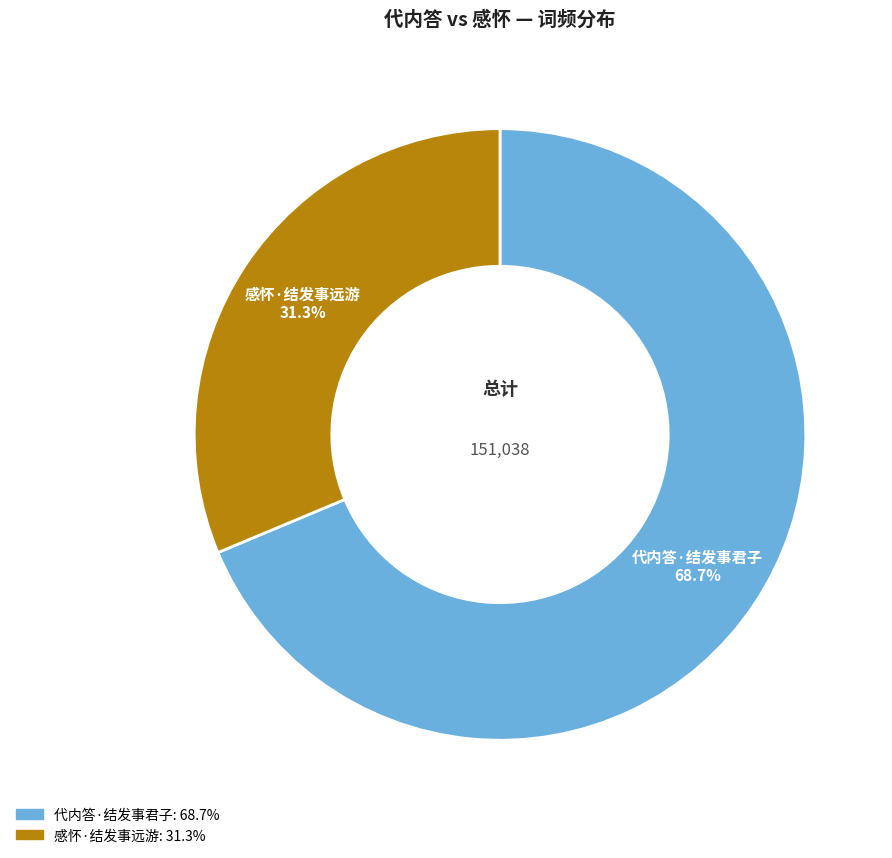

Do 感怀·结发事远游 and 代内答·结发事君子 together represent more than half of the pie?

Yes